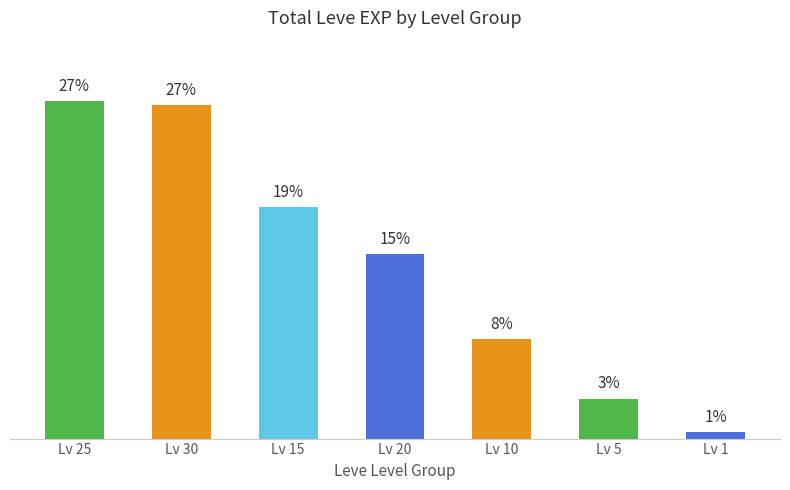

At which label is the value closest to 77760?

Lv 20